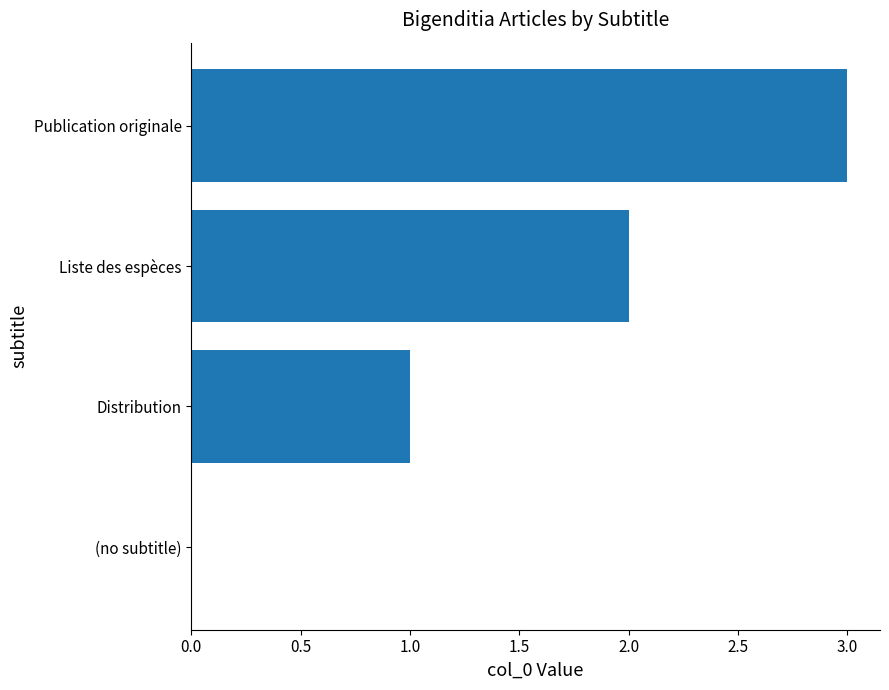

At which category does the chart reach its peak across all series?

Publication originale